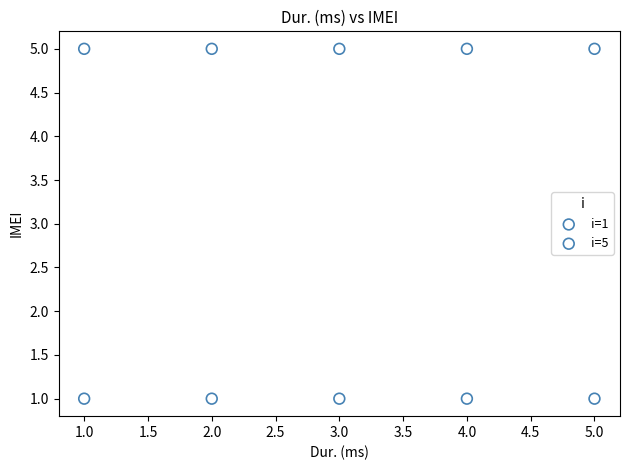

Which series contains the lowest Y value?

i=1